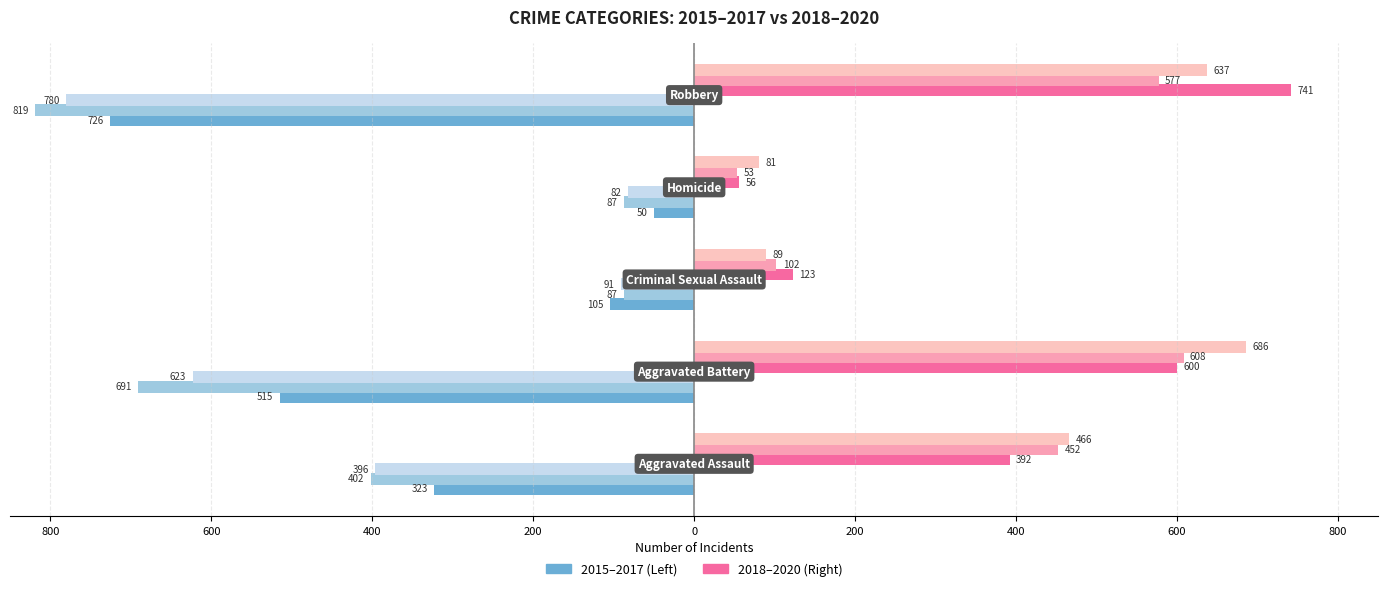

The value of 2015 at Aggravated Assault is -103. True or false?

False